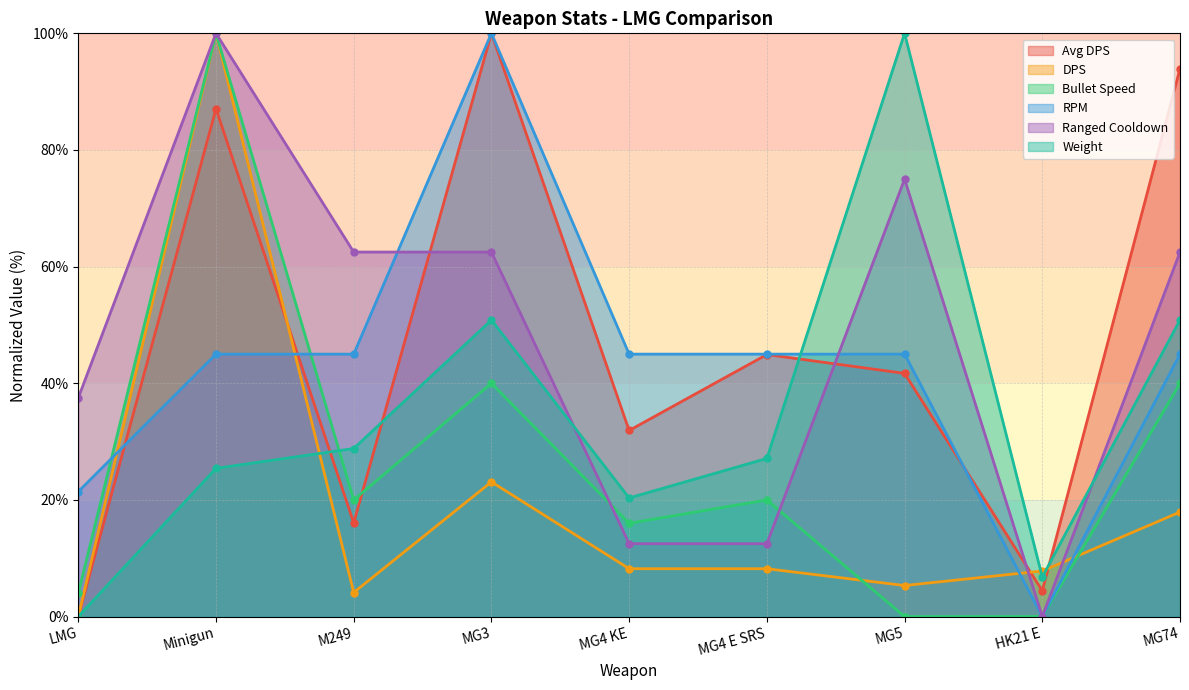

Does the chart display data point markers on the line(s)?

Yes